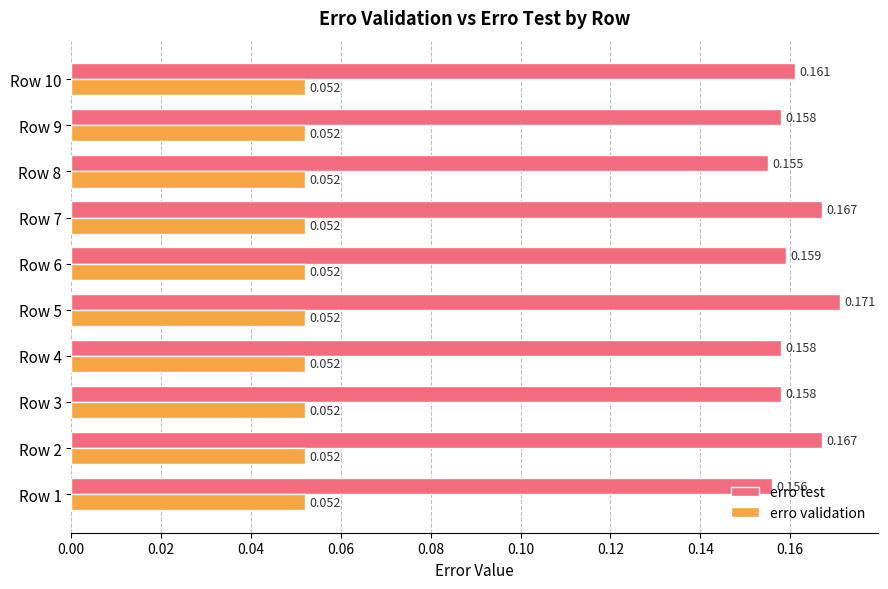

Which series has the largest range (max minus min)?

erro test